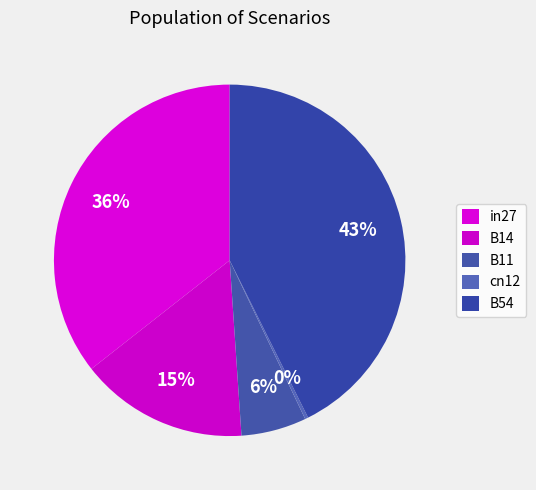

To the nearest percent, what is the combined percentage of B11 and in27?

42%